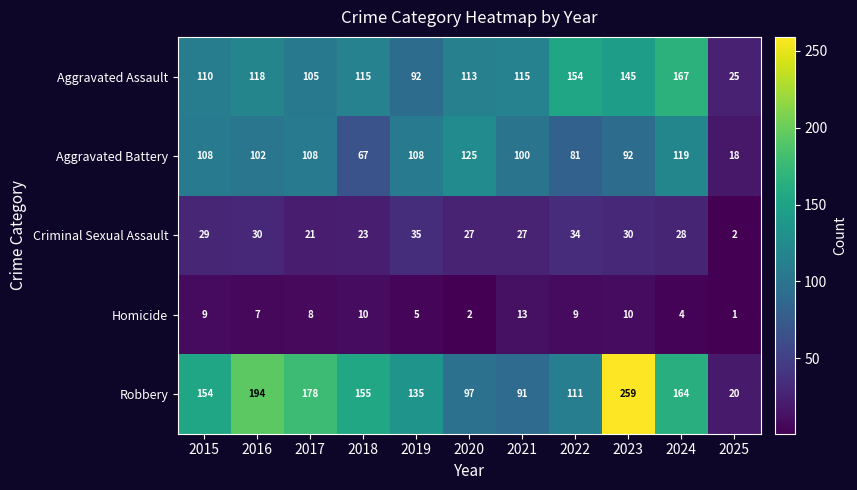

What is the total value across all series at 2024?

482